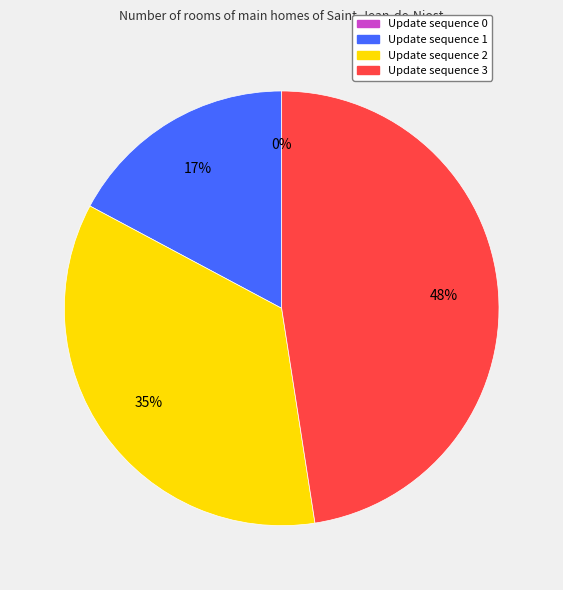

How many slices are in this pie chart?

4